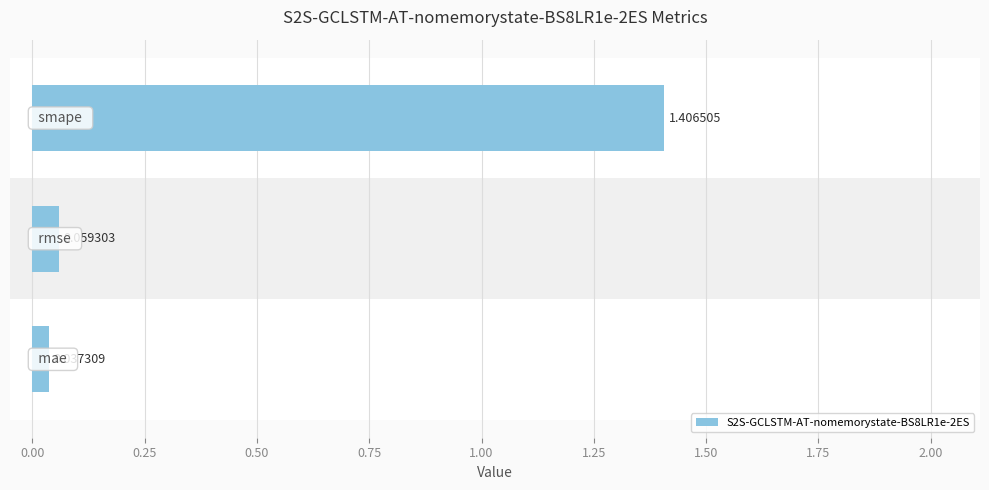

Which has a higher value, −0.25 or 0.25?

0.25